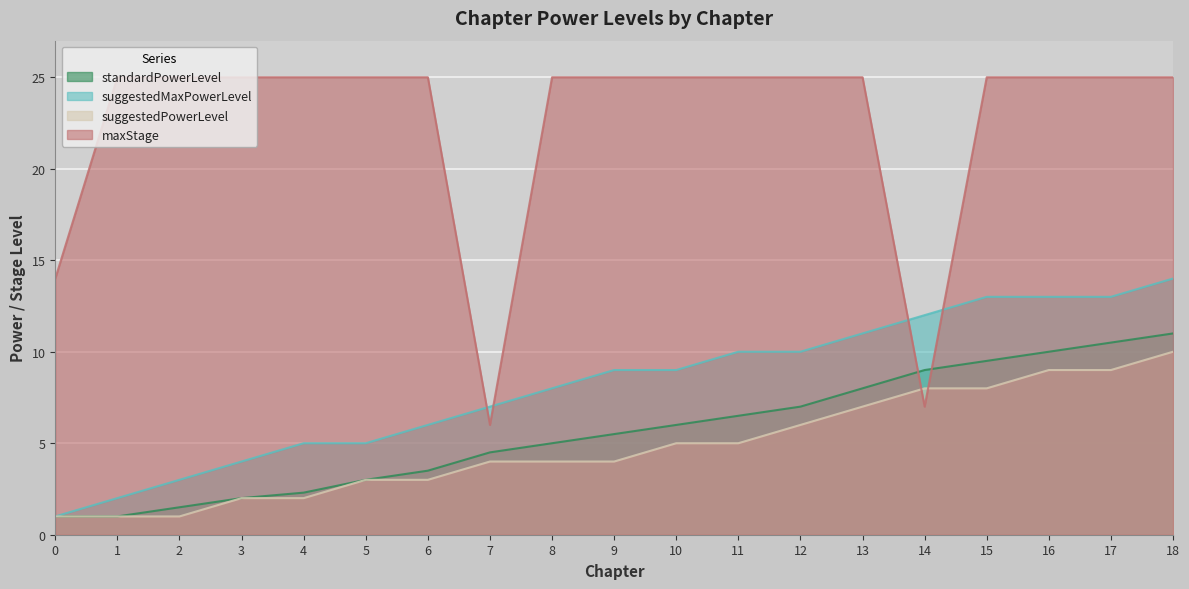

What is the value of the suggestedPowerLevel point at the 11th from the left?

5.0